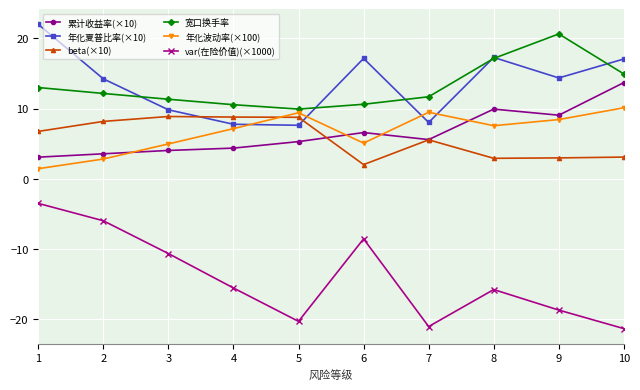

Between 2 and 5, which series saw the biggest shift?

var(在险价值)(×1000)